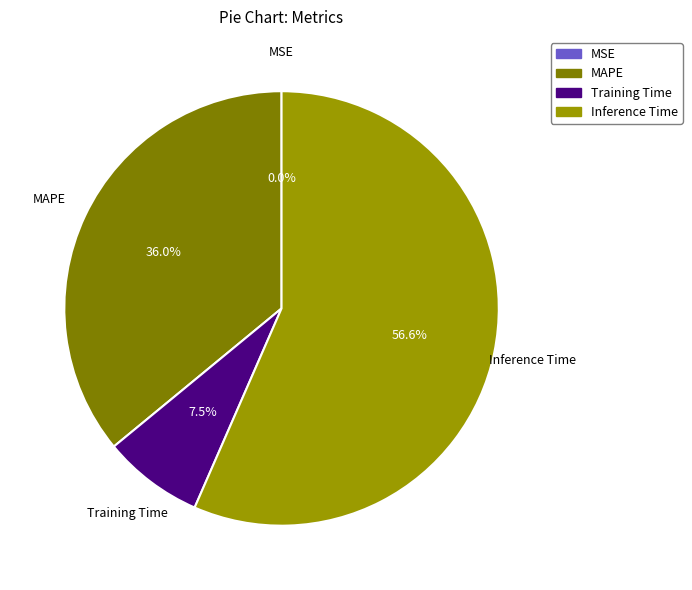

Which has a higher value, MAPE or Inference Time?

Inference Time